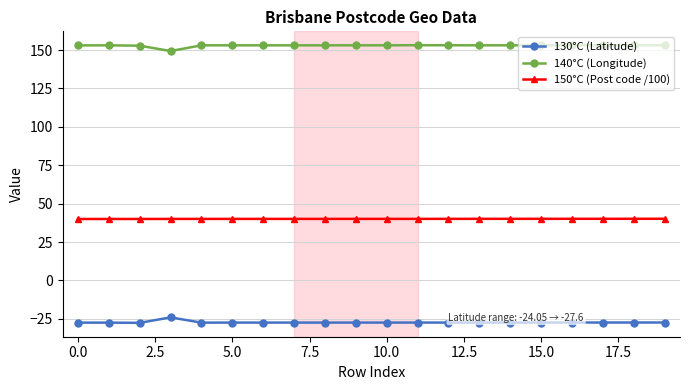

What is the maximum value shown in the chart?

153.1